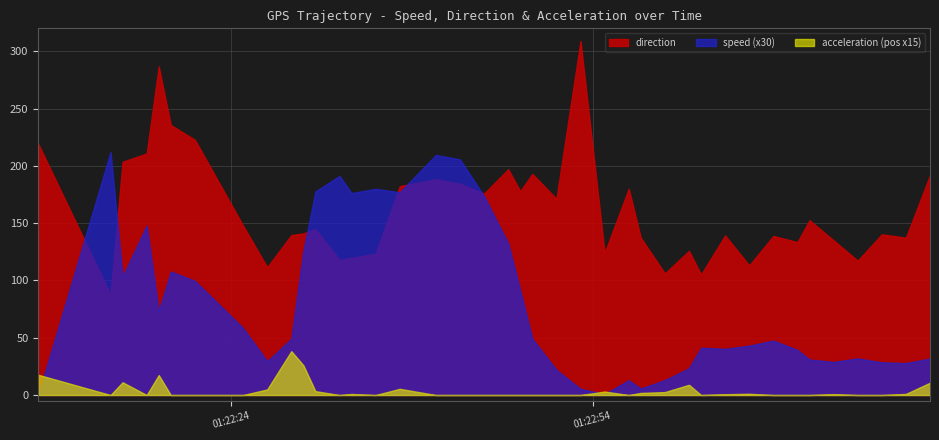

At which label is direction closest to 198?

2019-08-27 01:22:47